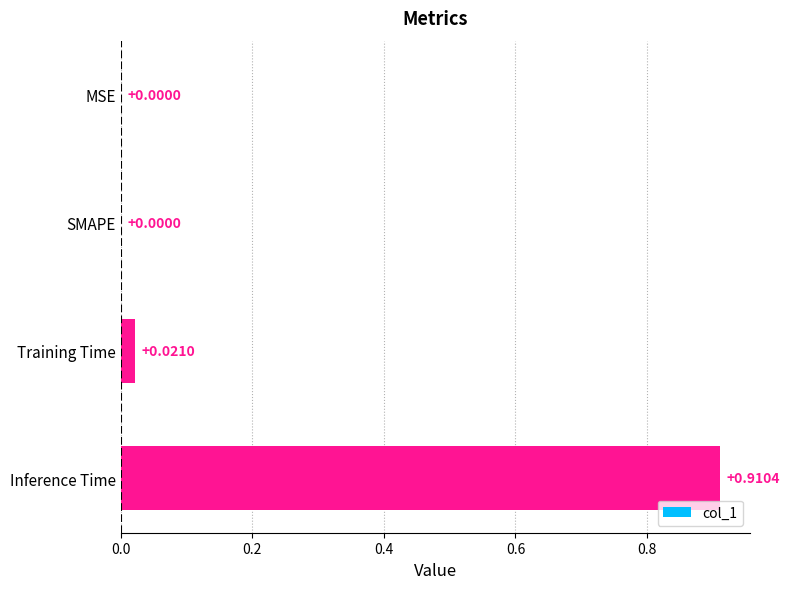

At which category does the chart reach its peak across all series?

Inference Time